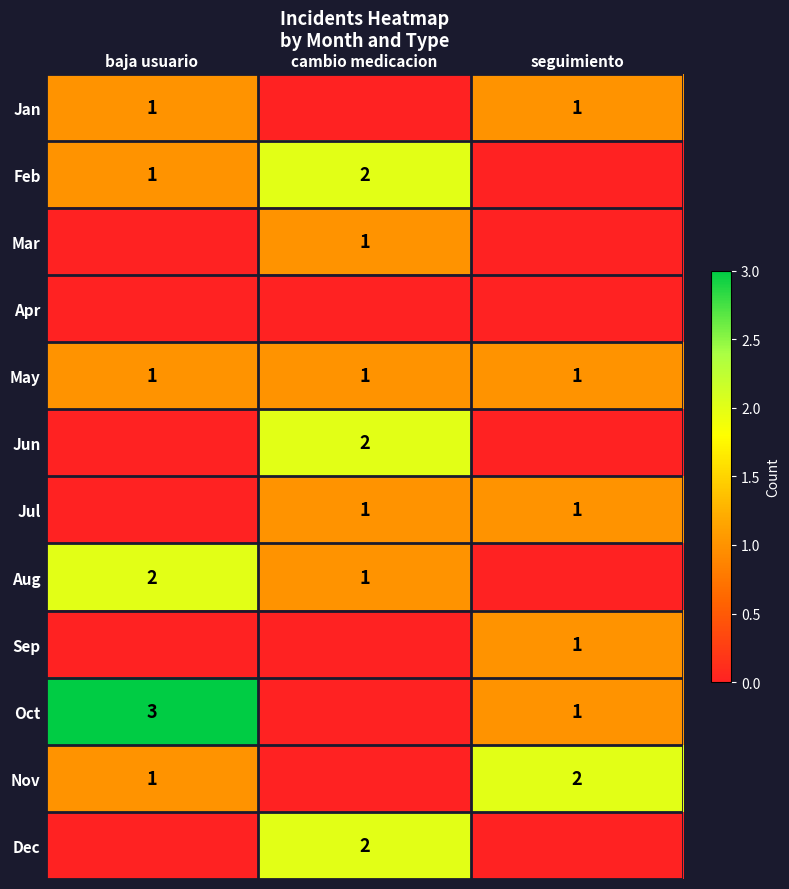

What is the difference between the highest and lowest values at cambio medicacion?

2